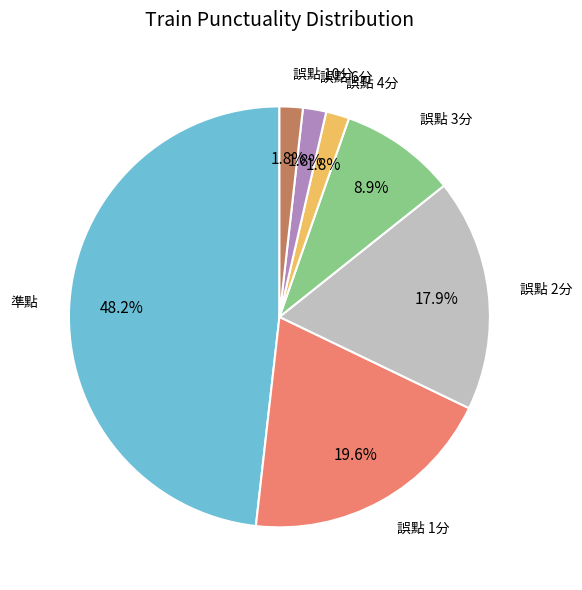

Which has a higher value, 誤點 10分 or 準點?

準點